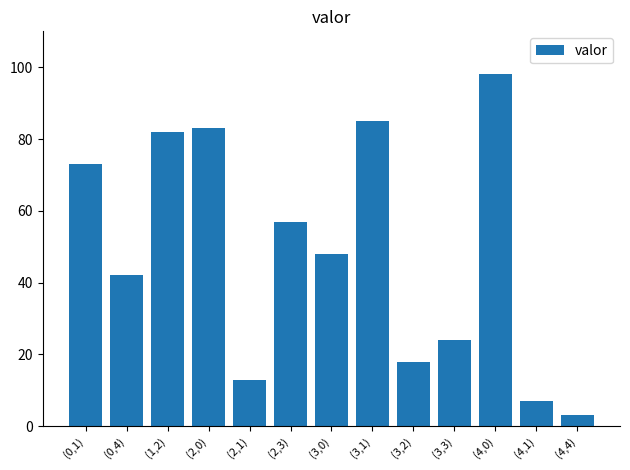

The value at (0,4) is 42. True or false?

True